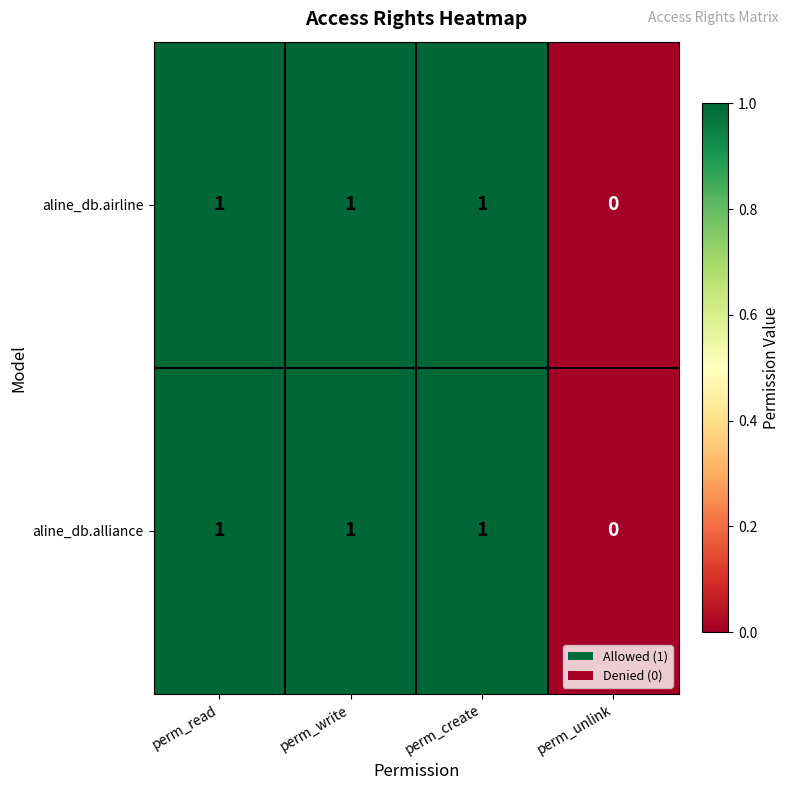

Reading left to right, extract all data points from this chart.

aline_db.airline: 1	1	1	0
aline_db.alliance: 1	1	1	0